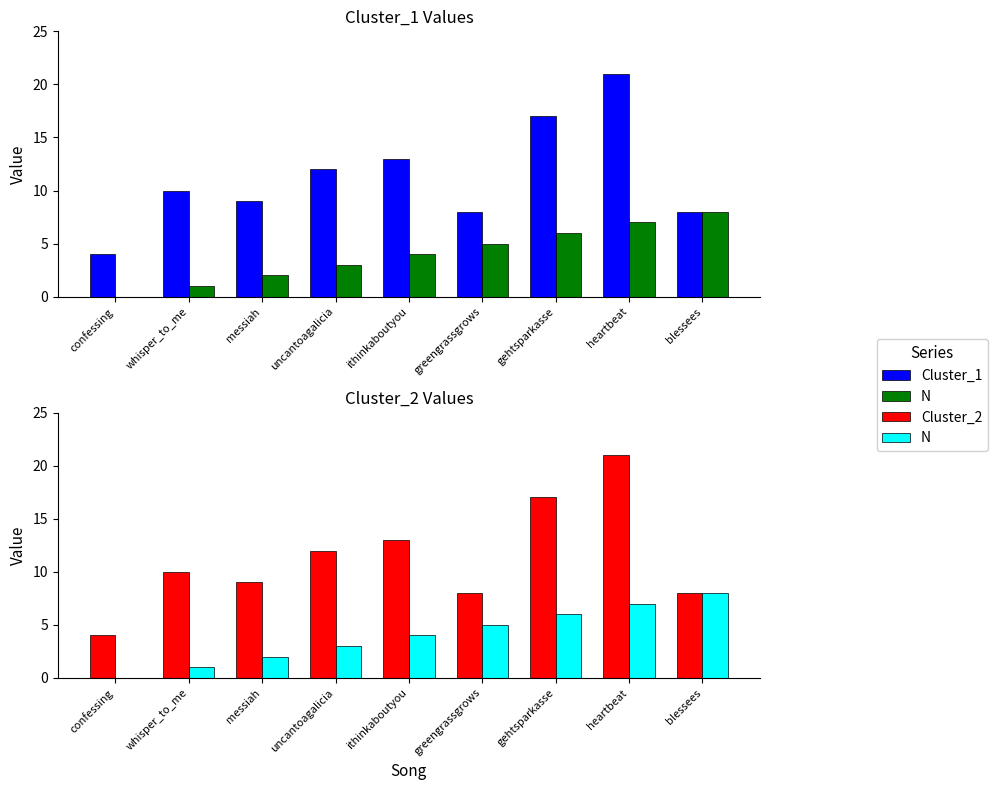

What is the total value across all series at confessing?

8